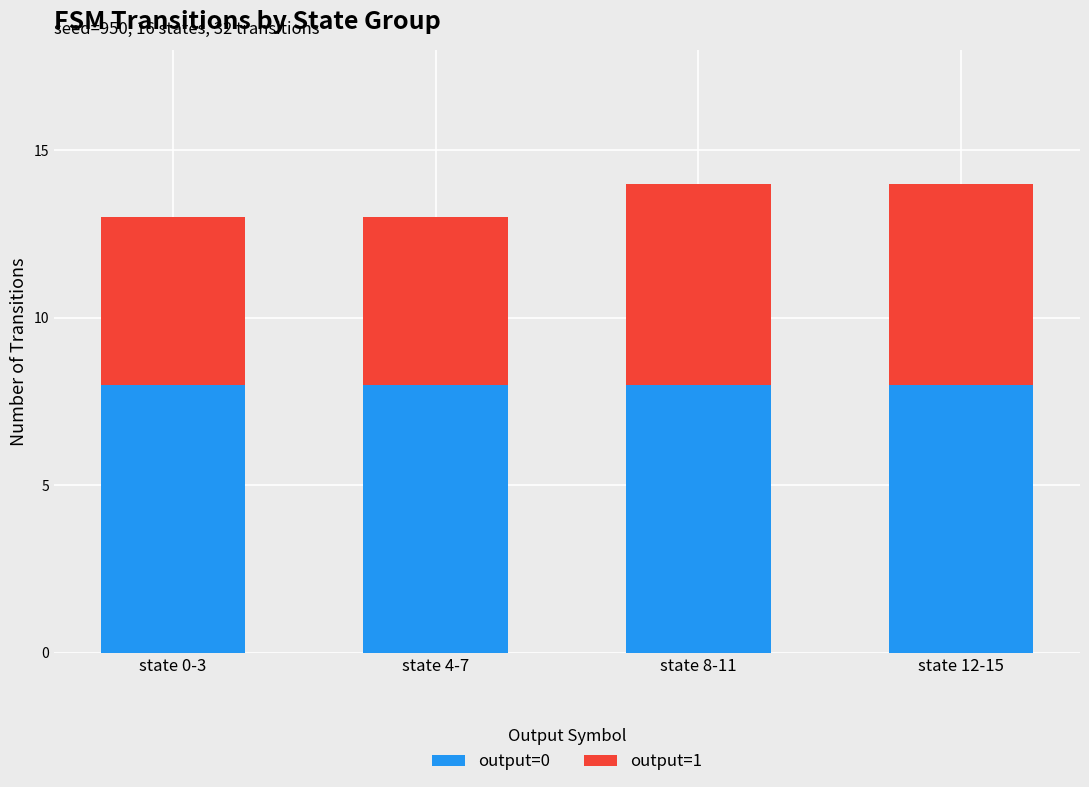

Count the number of categories in the chart.

4